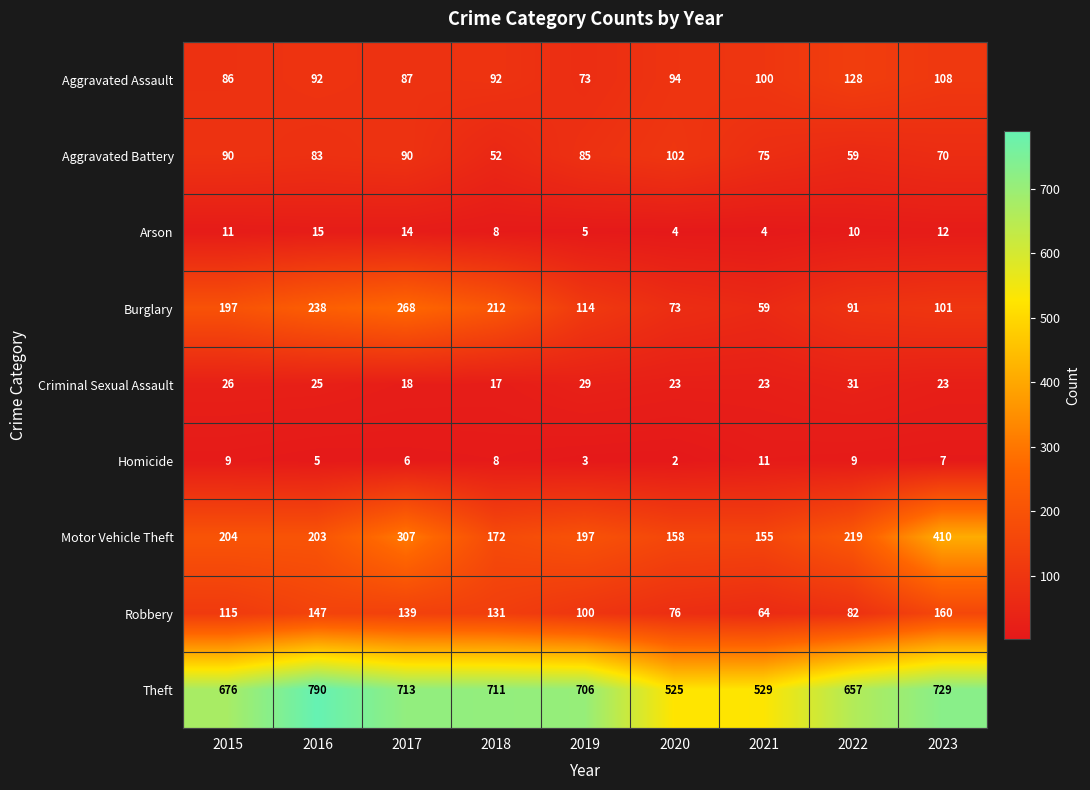

At 2020, list the series in order from largest to smallest.

Theft, Motor Vehicle Theft, Aggravated Battery, Aggravated Assault, Robbery, Burglary, Criminal Sexual Assault, Arson, Homicide